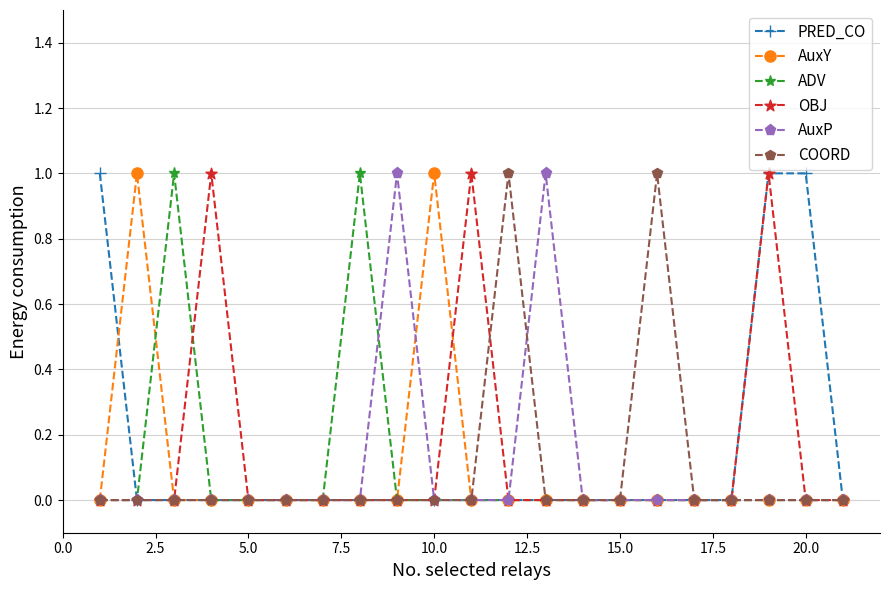

Reading left to right, what are all the values shown in this chart?

PRED_CO: 1	0	0	0	0	0	0	0	0	0	0	0	0	0	0	0	0	0	1	1	0
AuxY: 0	1	0	0	0	0	0	0	0	1	0	0	0	0	0	0	0	0	0	0	0
ADV: 0	0	1	0	0	0	0	1	0	0	0	0	0	0	0	0	0	0	0	0	0
OBJ: 0	0	0	1	0	0	0	0	0	0	1	0	0	0	0	0	0	0	1	0	0
AuxP: 0	0	0	0	0	0	0	0	1	0	0	0	1	0	0	0	0	0	0	0	0
COORD: 0	0	0	0	0	0	0	0	0	0	0	1	0	0	0	1	0	0	0	0	0